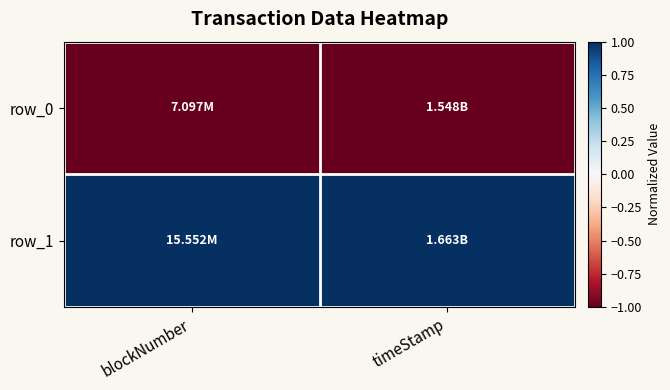

Reading right to left, extract all data points from this chart.

row_0: timeStamp=-1	blockNumber=-1
row_1: timeStamp=1	blockNumber=1